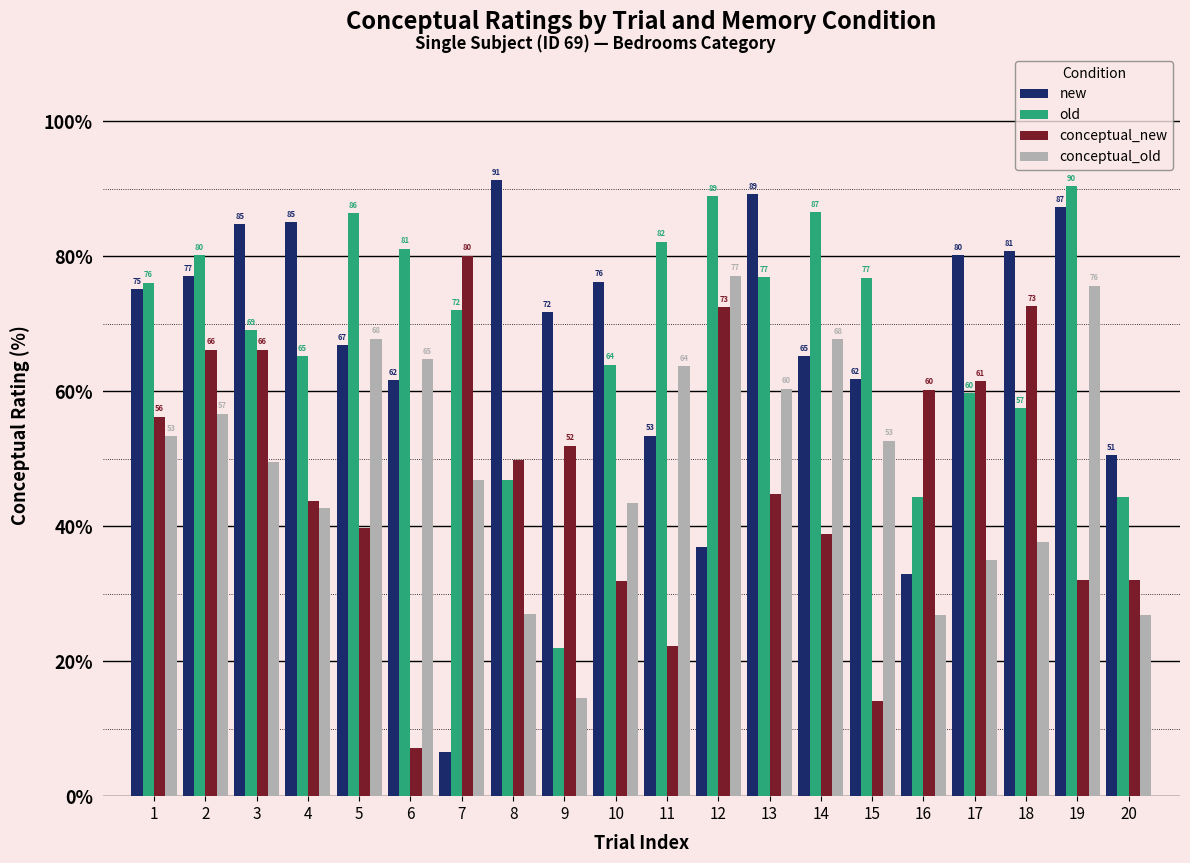

What is the difference between the second highest and second lowest values in the new series?

56.3